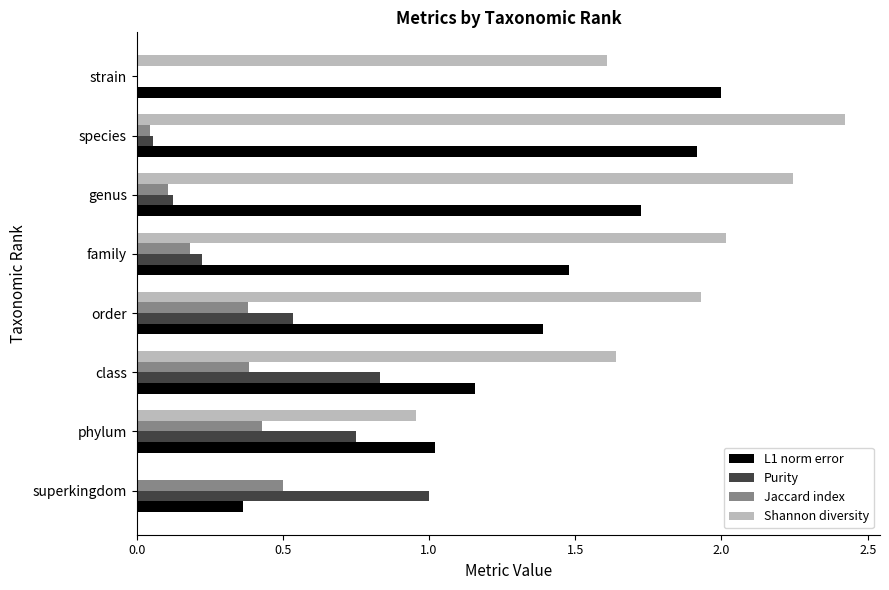

How many data points in Jaccard index are above 0?

7